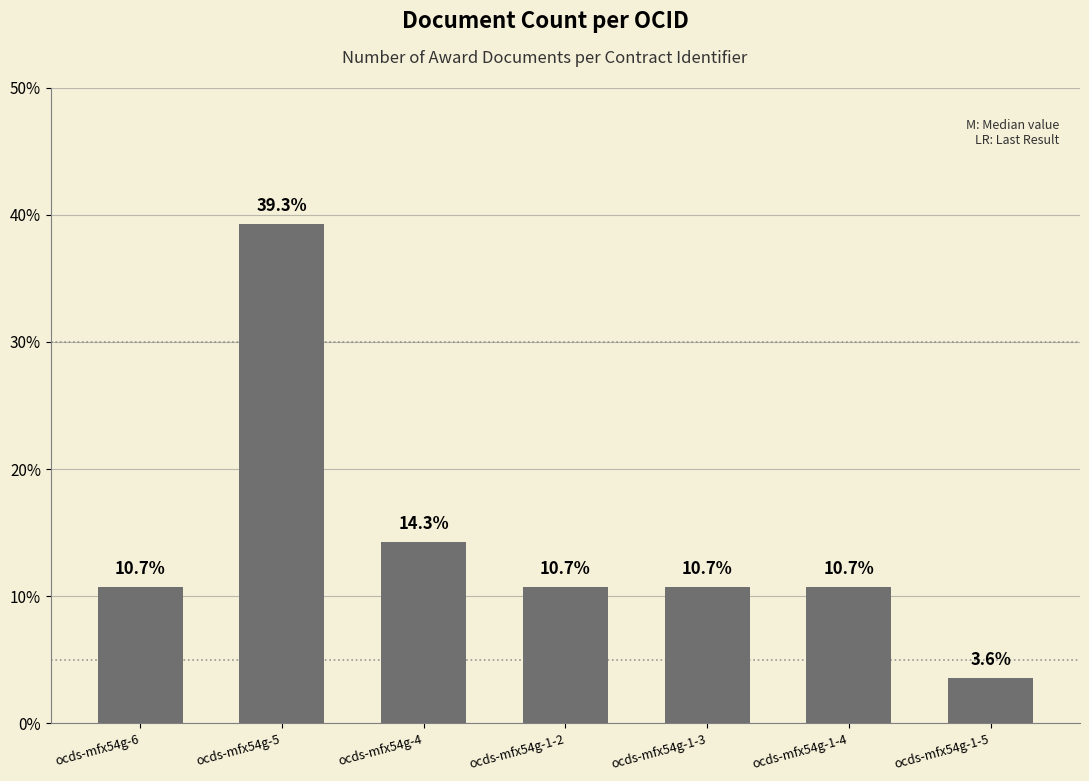

Reading left to right, extract all data points from this chart.

ocds-mfx54g-6=3	ocds-mfx54g-5=11	ocds-mfx54g-4=4	ocds-mfx54g-1-2=3	ocds-mfx54g-1-3=3	ocds-mfx54g-1-4=3	ocds-mfx54g-1-5=1